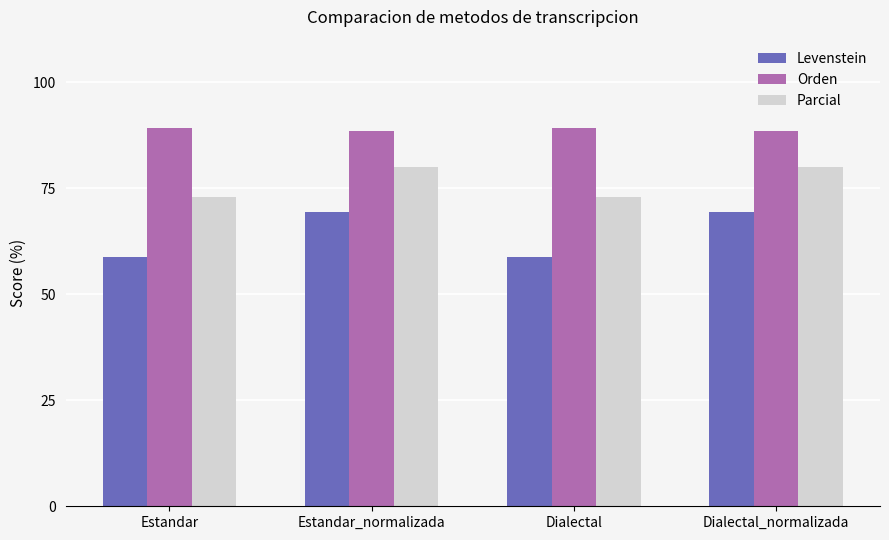

What is the spread (max minus min) of values at Dialectal_normalizada?

19.2